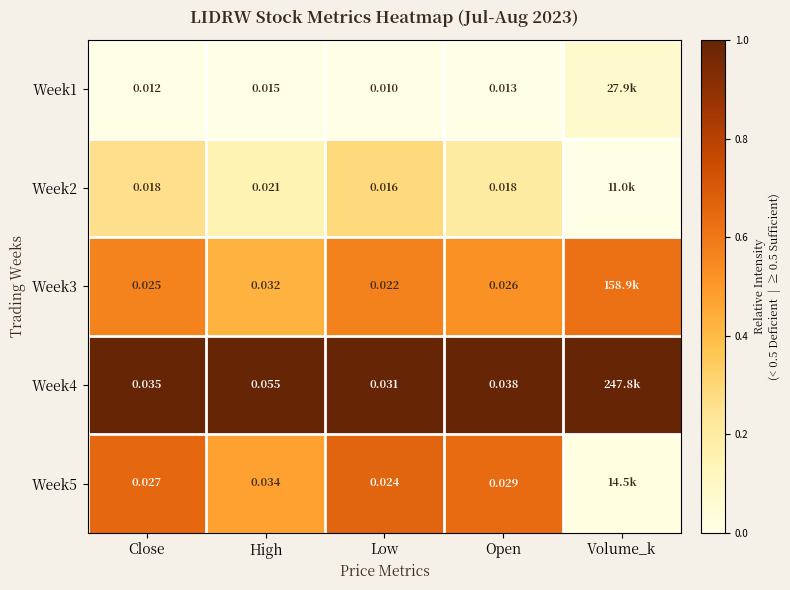

True or false: Week1 has a value of 0.0 at Open.

False